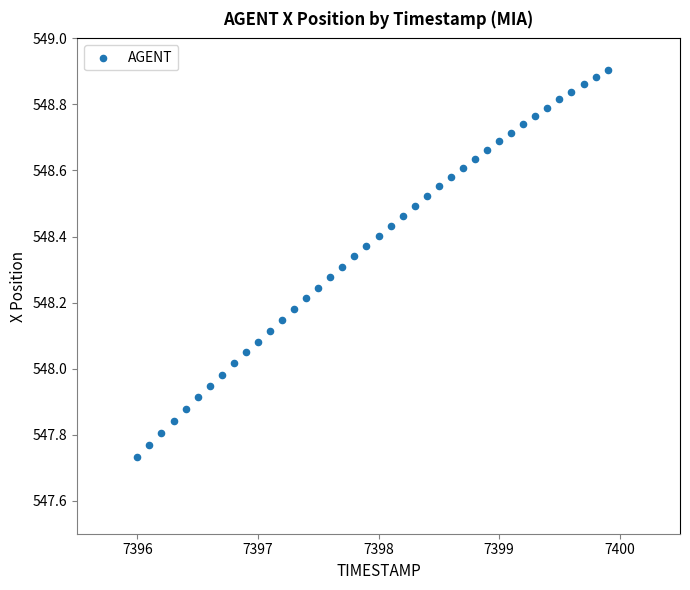

What is the range of Y values (max minus min)?

1.2